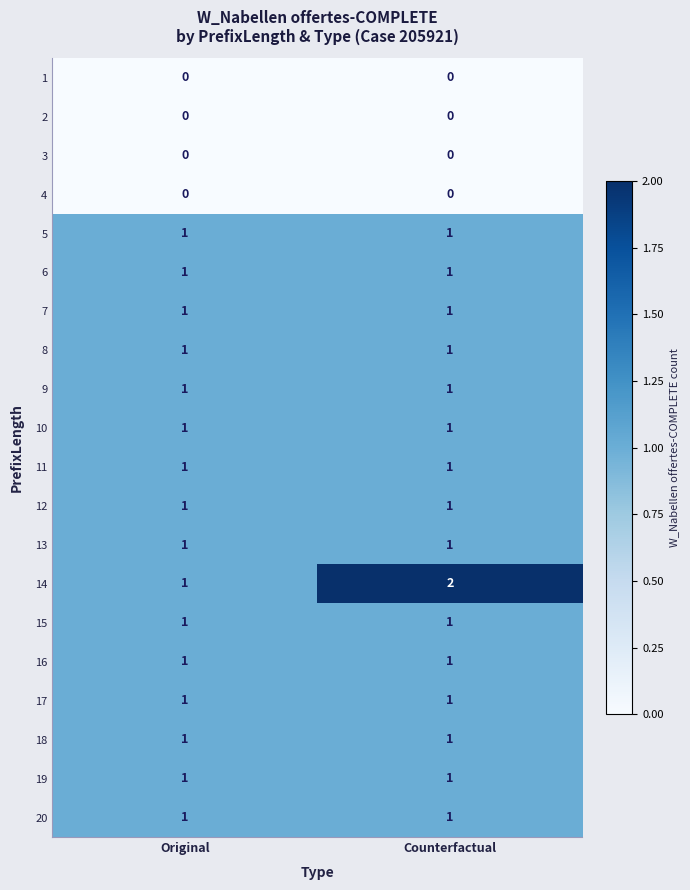

Which series has the widest spread of values?

14